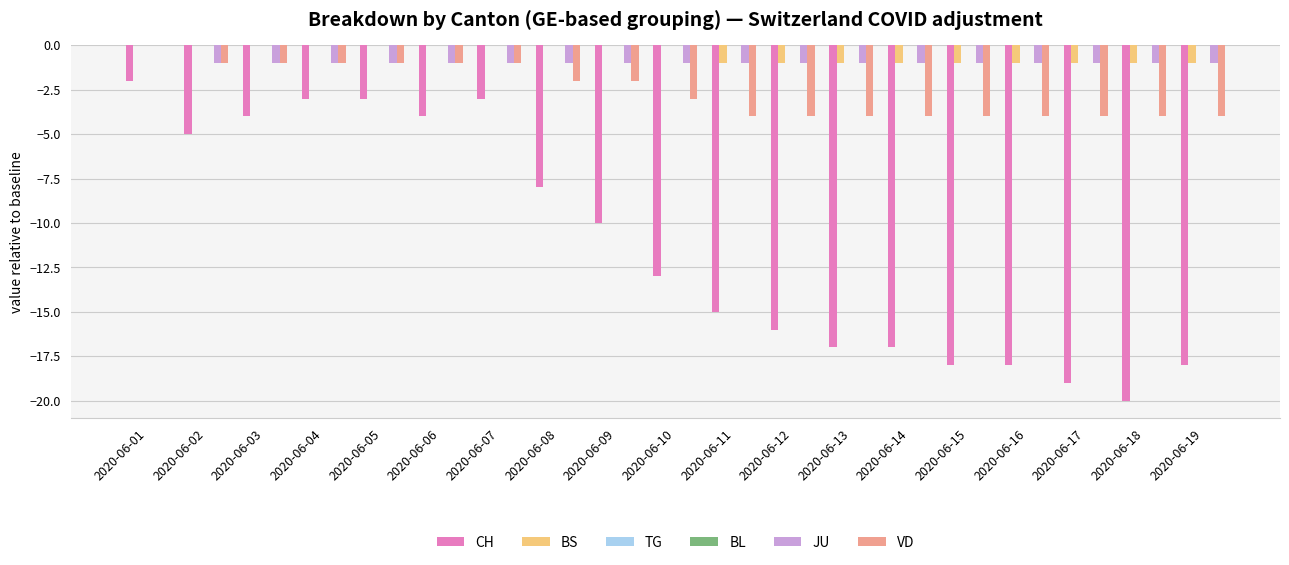

What is the difference between the highest and lowest values at 2020-06-12?

16